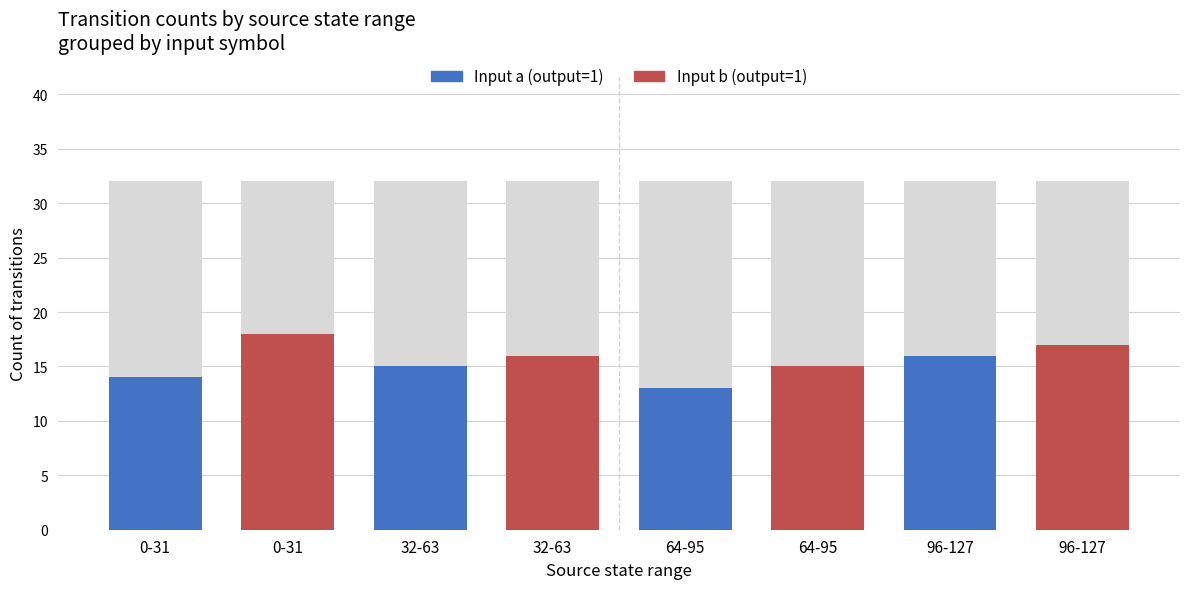

How many categories are shown in the chart?

4